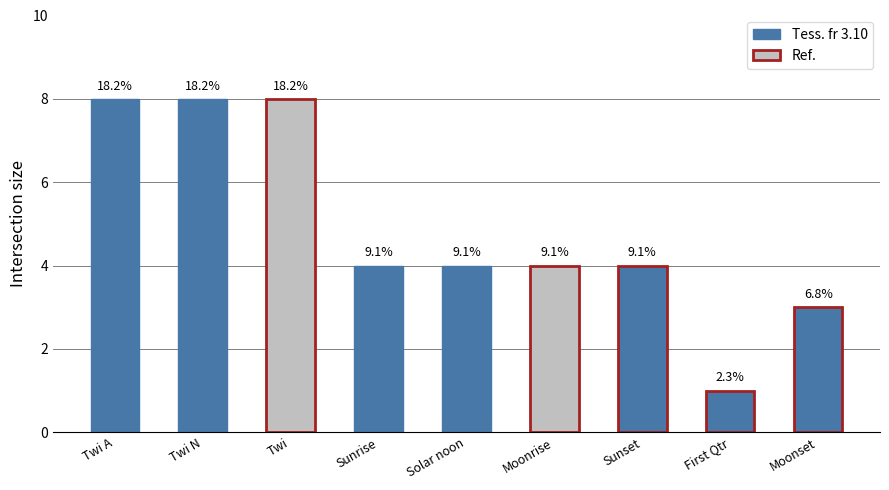

Between Moonrise and First Qtr, which is larger?

Moonrise